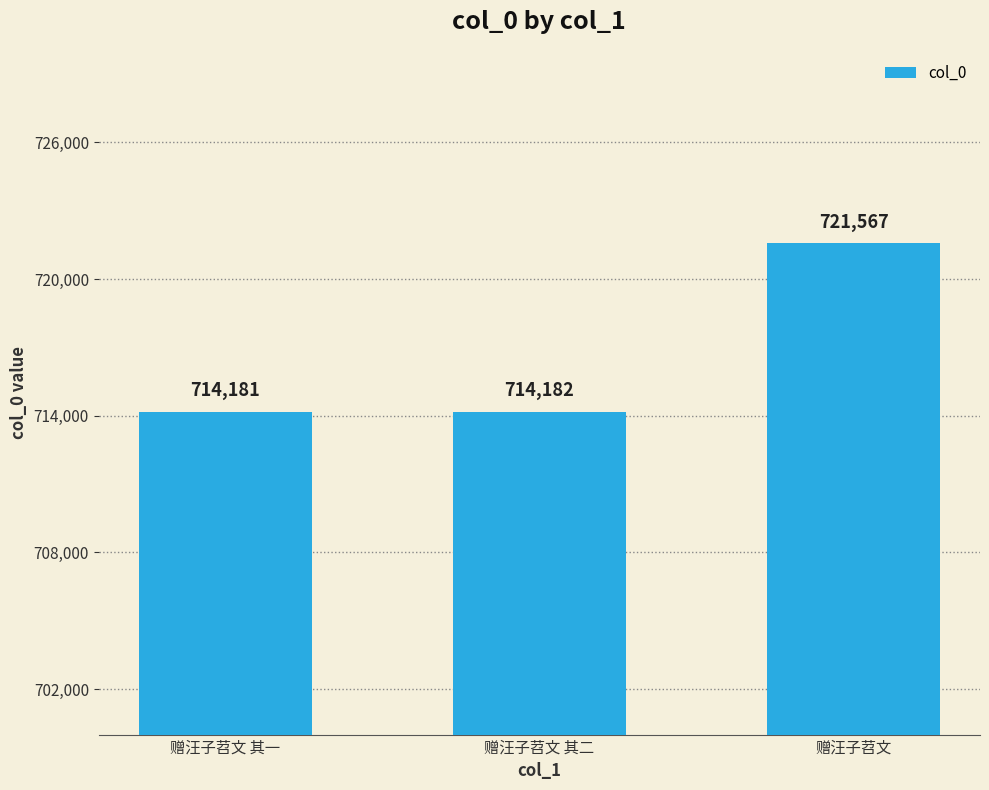

What is the minimum value shown in the chart?

714181